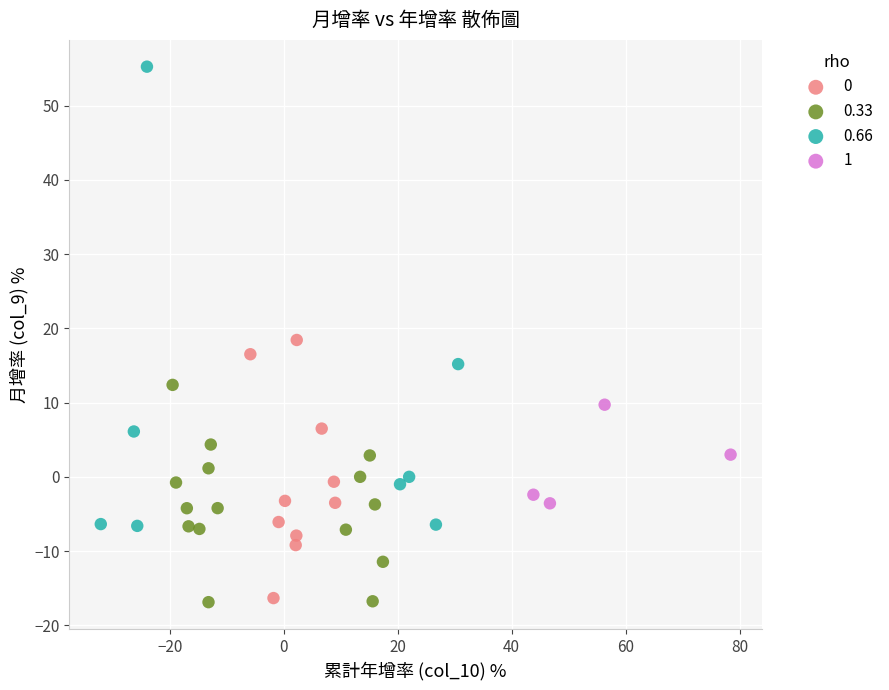

Which series reaches the maximum Y coordinate?

0.66